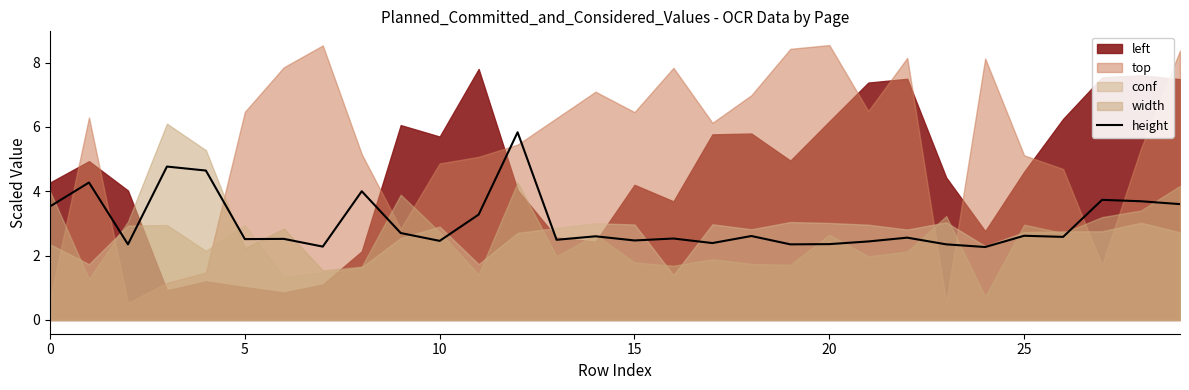

What is the highest value of the height series?

5.8